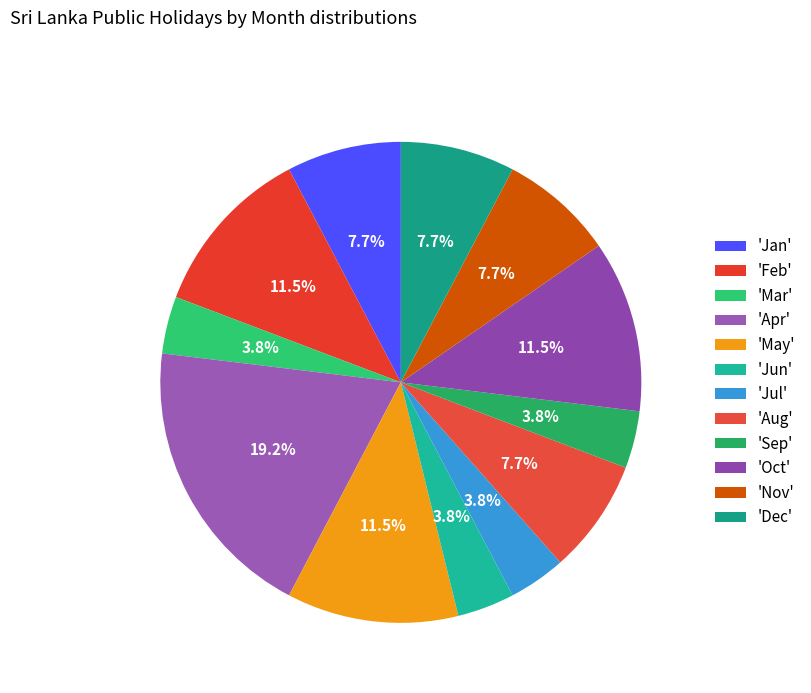

Rank the categories by value from lowest to highest.

Mar, Jun, Jul, Sep, Jan, Aug, Nov, Dec, Feb, May, Oct, Apr